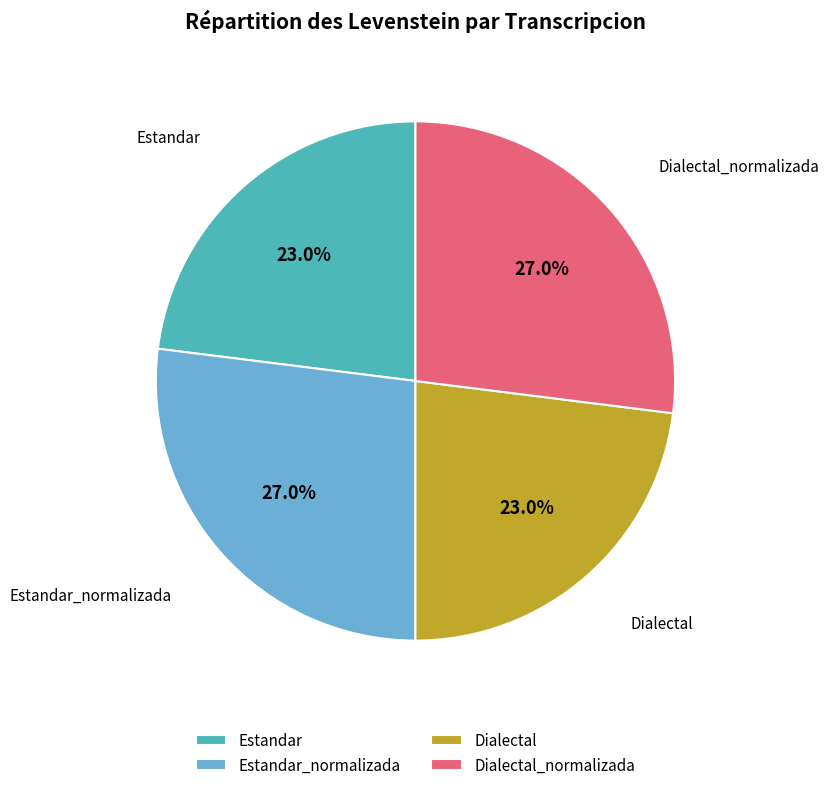

To the nearest percent, what is the combined percentage of Dialectal and Dialectal_normalizada?

50%